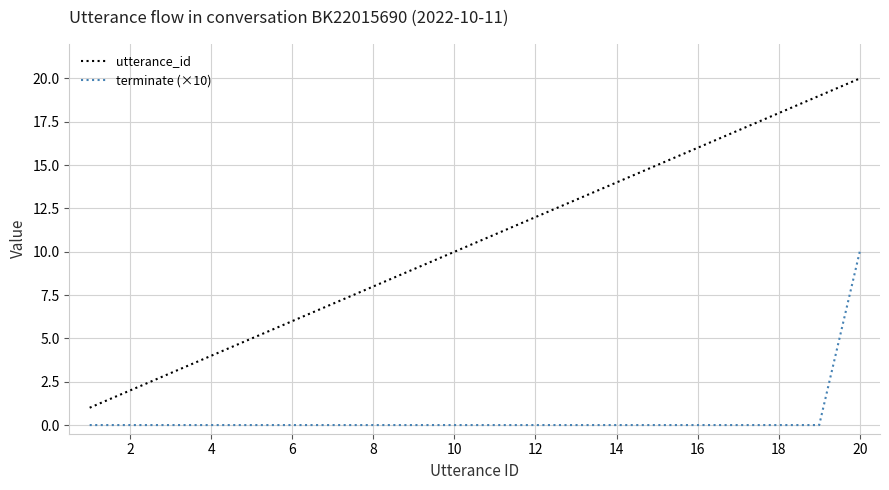

What is the maximum value for utterance_id?

20